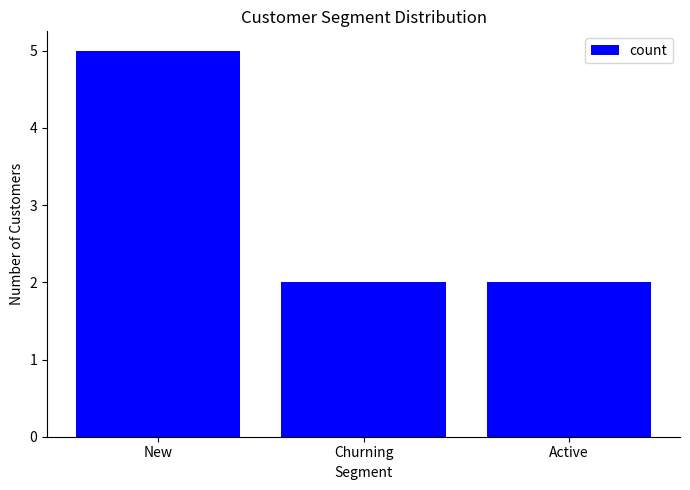

The chart shows a value of 2 at New. True or false?

False